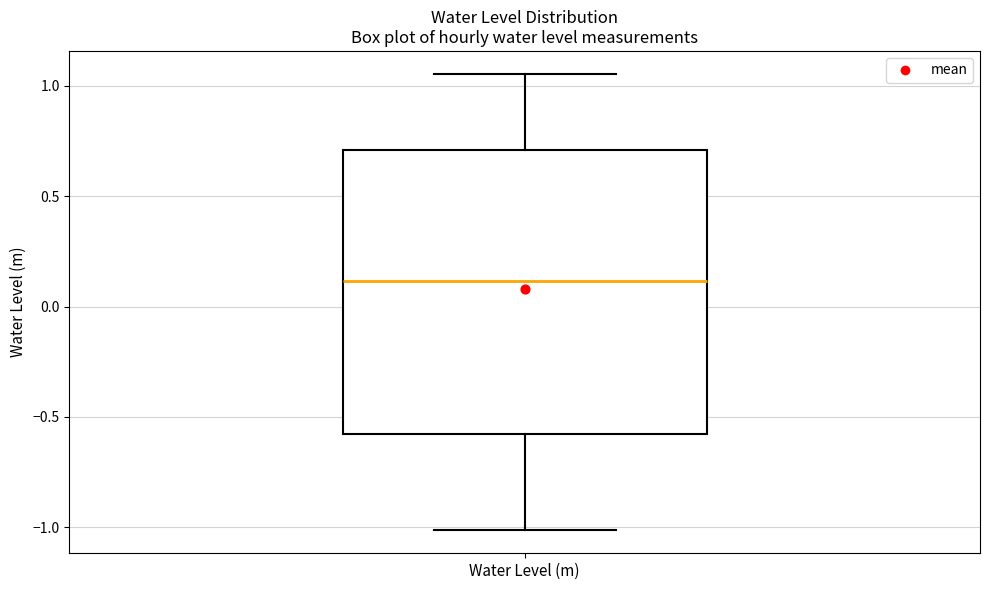

Read this box plot against the y-axis: the position of the median line, the range covered by the box, and the ends of both whiskers. The values are not printed on the chart, so give them approximately, as read against the axis.

median 0.10, box -0.60 to 0.70, whiskers -1.00 to 1.05